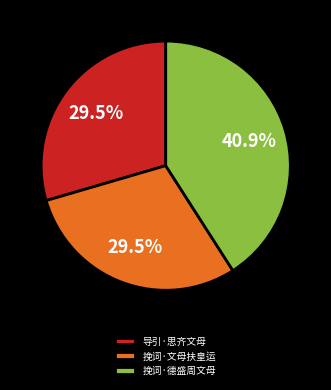

How many segments does this pie chart have?

3